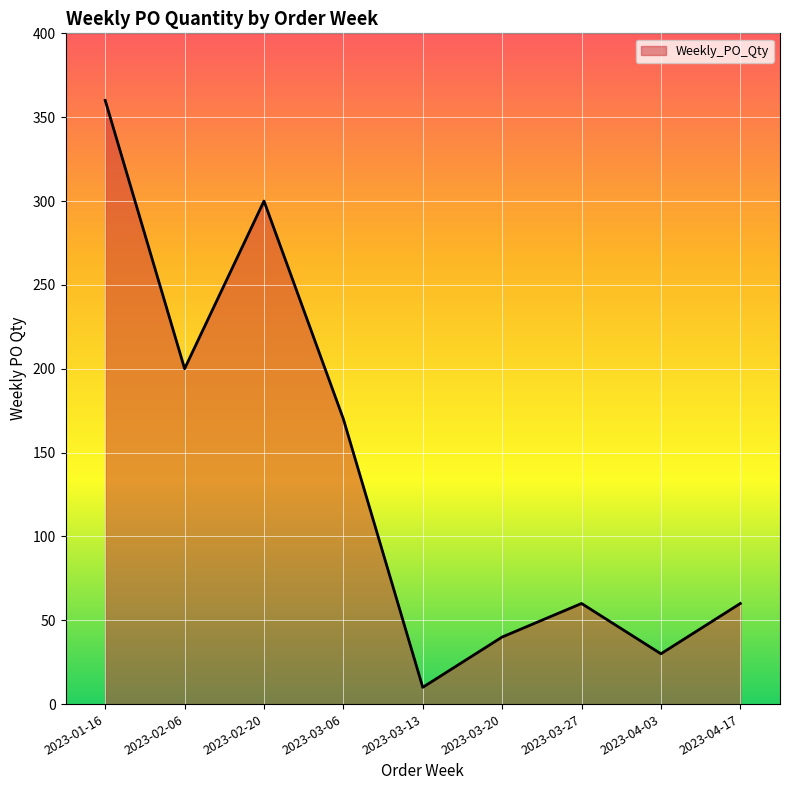

What value does the data have at 2023-03-27, to the nearest 10?

60